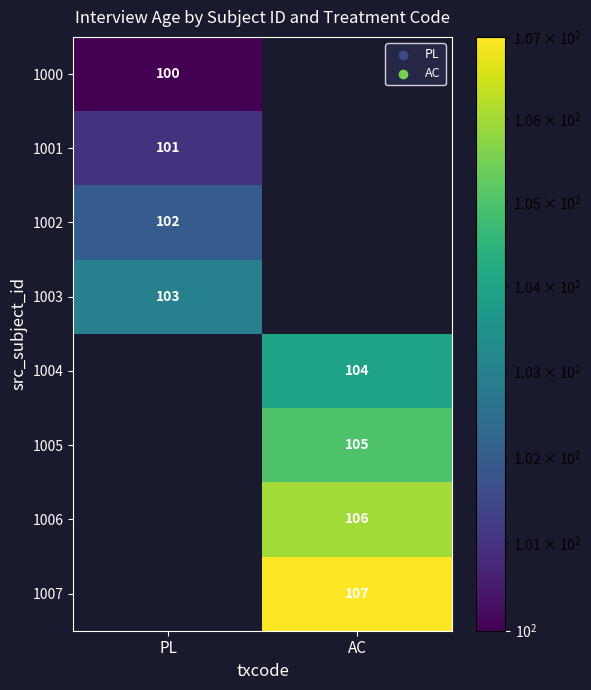

Is the value of 1000 at PL greater than the value of 1004 at AC?

No